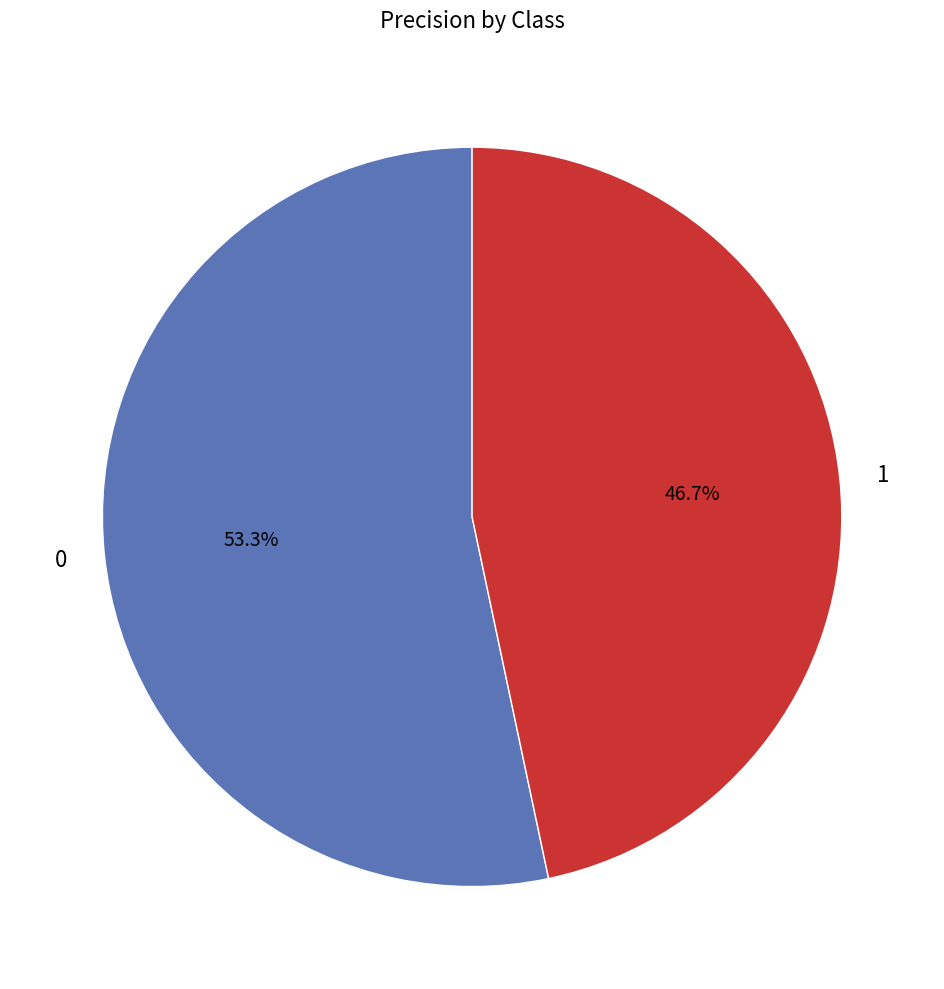

What percentage is the 0 slice, to the nearest percent?

53%